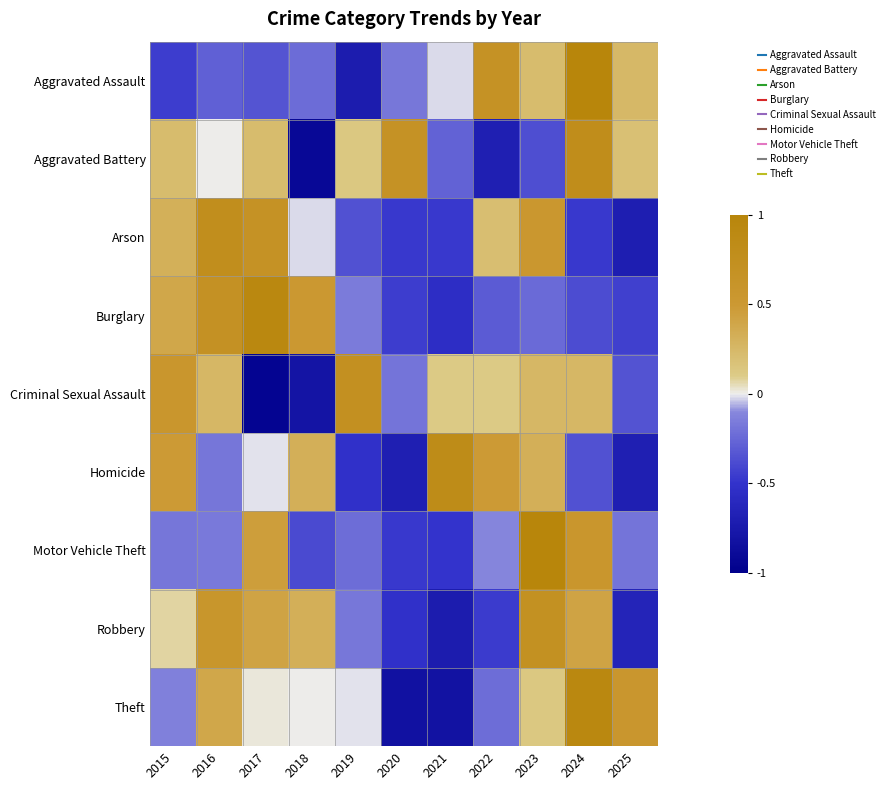

Reading right to left, extract all data points from this chart.

Aggravated Assault: 2025=0.3	2024=1.0	2023=0.2	2022=0.7	2021=-0.0	2020=-0.2	2019=-0.7	2018=-0.2	2017=-0.3	2016=-0.3	2015=-0.5
Aggravated Battery: 2025=0.2	2024=0.8	2023=-0.4	2022=-0.7	2021=-0.3	2020=0.7	2019=0.1	2018=-0.9	2017=0.2	2016=0.0	2015=0.2
Arson: 2025=-0.7	2024=-0.5	2023=0.5	2022=0.2	2021=-0.5	2020=-0.5	2019=-0.4	2018=-0.0	2017=0.7	2016=0.8	2015=0.3
Burglary: 2025=-0.4	2024=-0.4	2023=-0.2	2022=-0.3	2021=-0.6	2020=-0.5	2019=-0.2	2018=0.5	2017=0.9	2016=0.7	2015=0.4
Criminal Sexual Assault: 2025=-0.3	2024=0.3	2023=0.3	2022=0.1	2021=0.1	2020=-0.2	2019=0.7	2018=-0.8	2017=-0.9	2016=0.3	2015=0.6
Homicide: 2025=-0.7	2024=-0.4	2023=0.3	2022=0.5	2021=0.8	2020=-0.7	2019=-0.5	2018=0.3	2017=-0.0	2016=-0.2	2015=0.5
Motor Vehicle Theft: 2025=-0.2	2024=0.6	2023=1.0	2022=-0.1	2021=-0.5	2020=-0.5	2019=-0.2	2018=-0.4	2017=0.5	2016=-0.2	2015=-0.2
Robbery: 2025=-0.6	2024=0.4	2023=0.7	2022=-0.5	2021=-0.7	2020=-0.5	2019=-0.2	2018=0.3	2017=0.4	2016=0.6	2015=0.1
Theft: 2025=0.6	2024=0.9	2023=0.1	2022=-0.2	2021=-0.8	2020=-0.8	2019=-0.0	2018=0.0	2017=0.0	2016=0.4	2015=-0.1